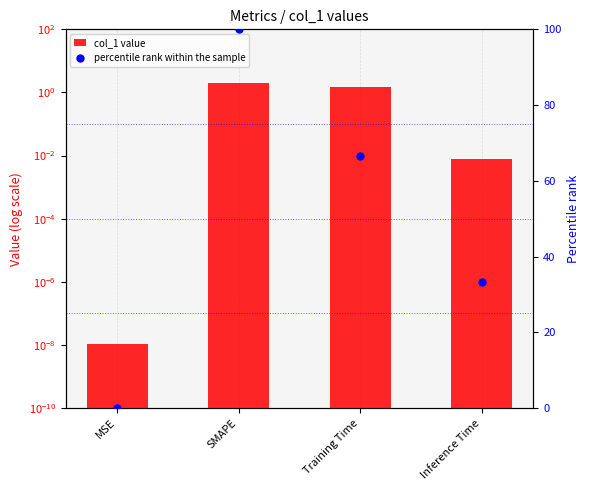

At which category is the sum across all series the highest?

SMAPE